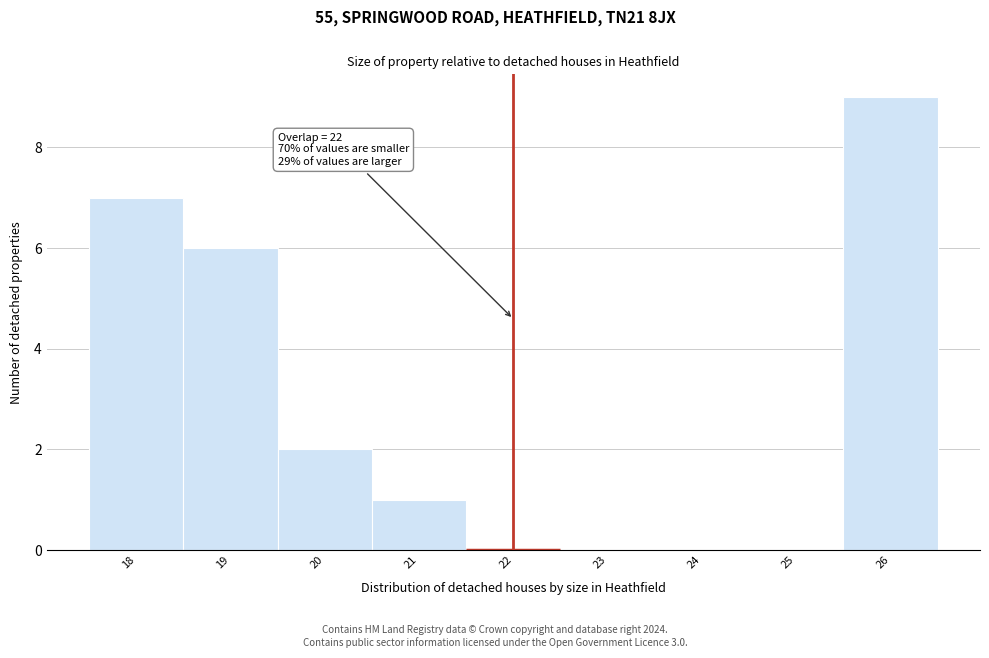

Over which range of the x-axis is the bar tallest?

25.5 to 26.5